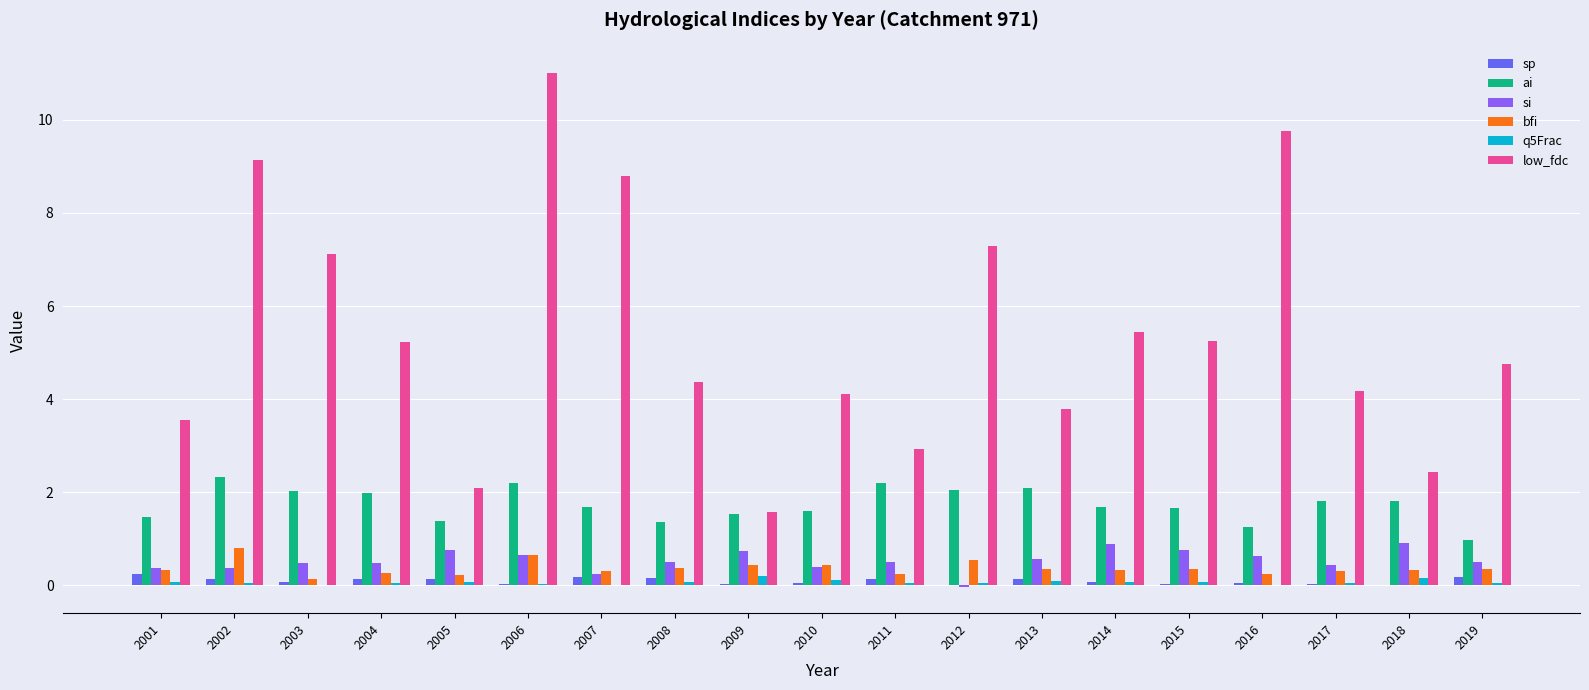

Is the value of low_fdc at 2004 greater than the value of bfi at 2017?

Yes